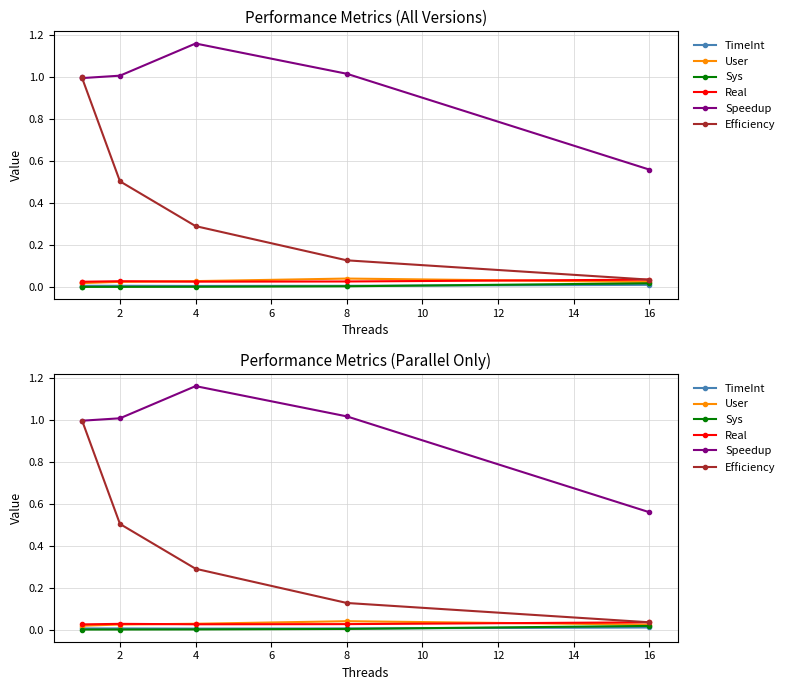

What is the greatest value displayed?

1.2